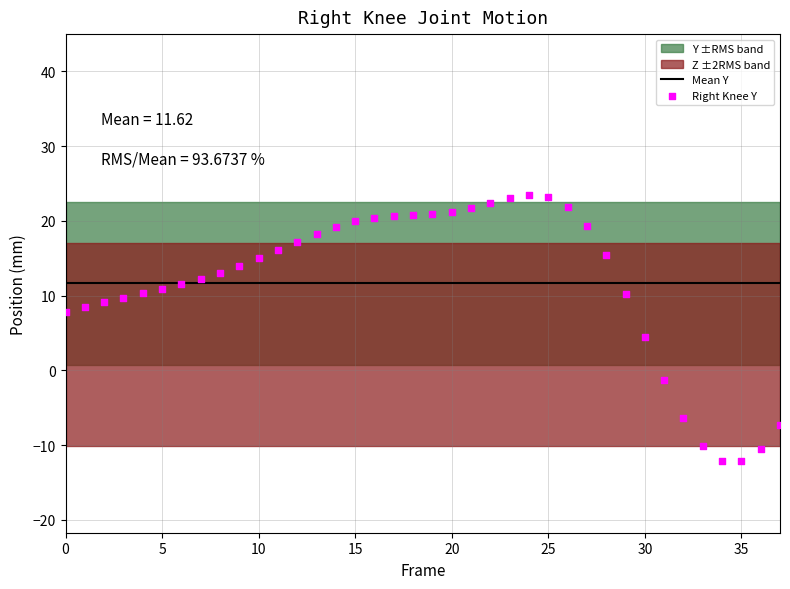

Which series reaches the maximum Y coordinate?

Right Knee Y